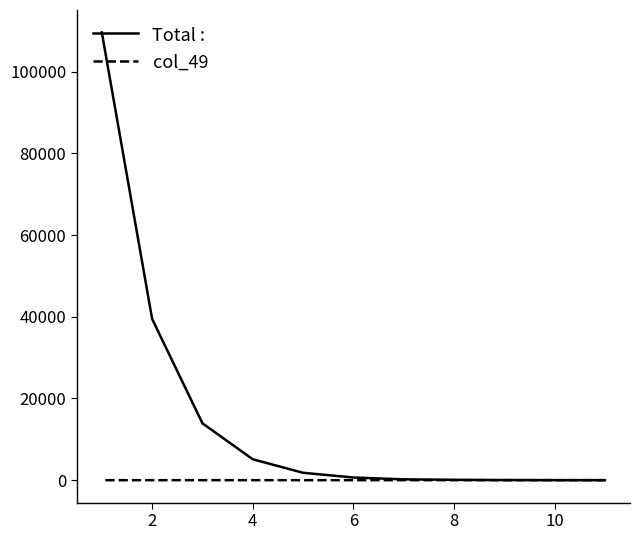

How many distinct data groups are displayed?

2